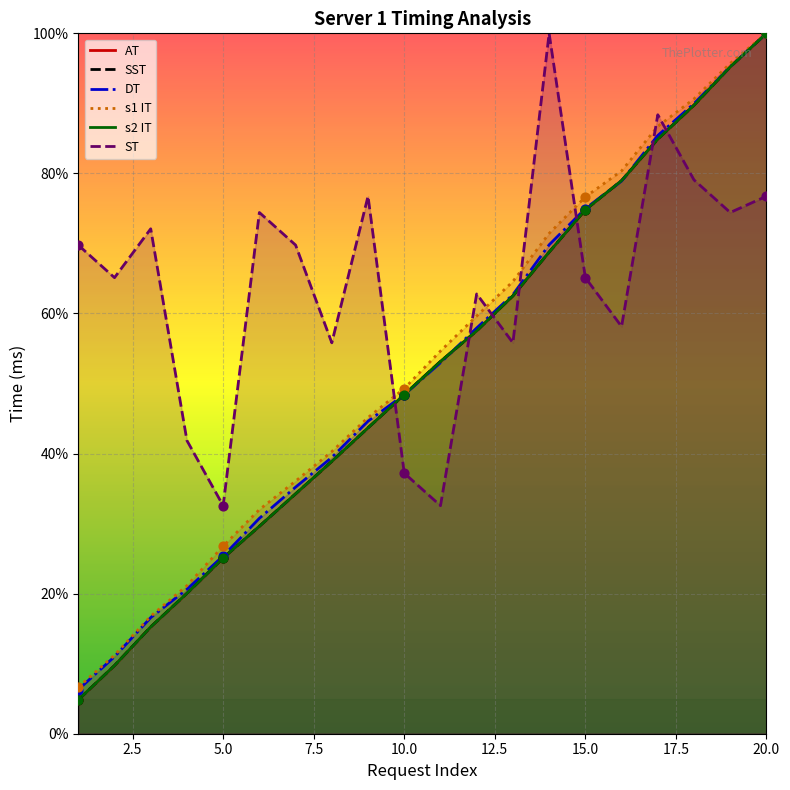

Which series contains the lowest Y value?

AT